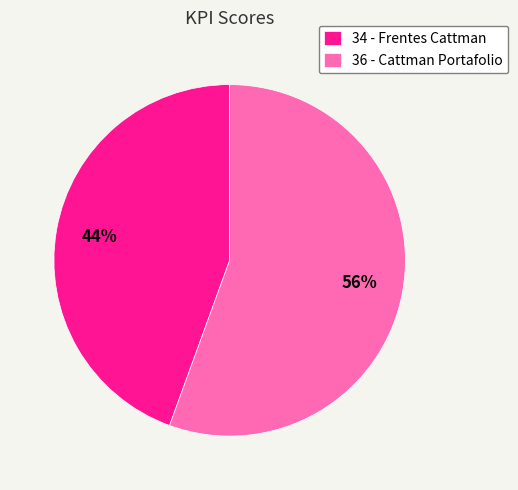

How many slices are in this pie chart?

2